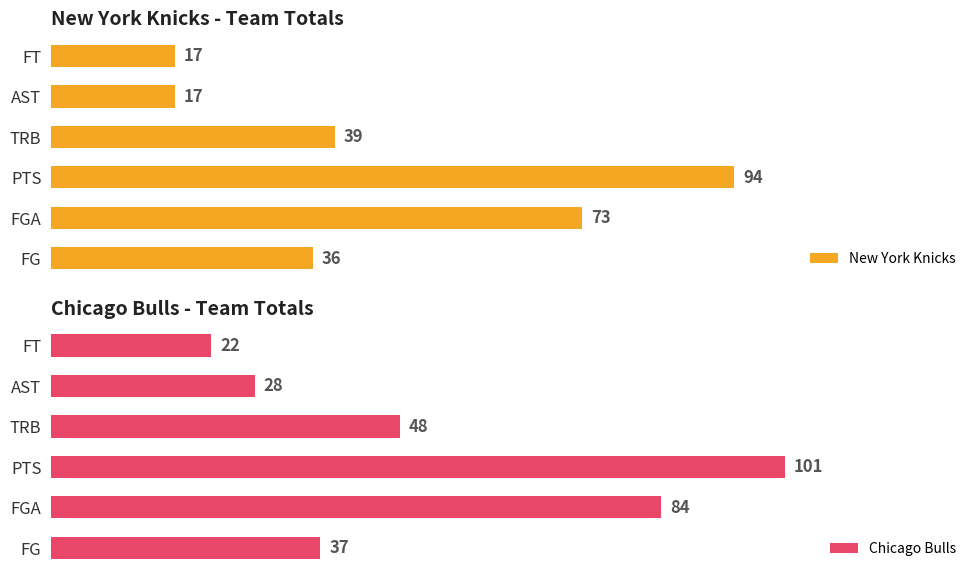

At which label is New York Knicks closest to 55?

TRB